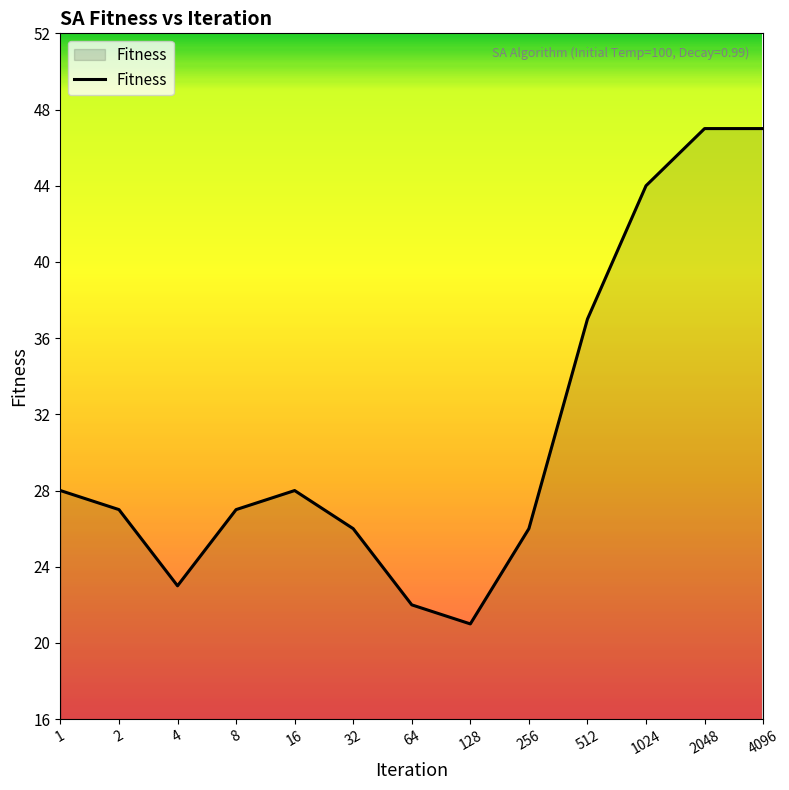

What is the greatest value displayed?

47